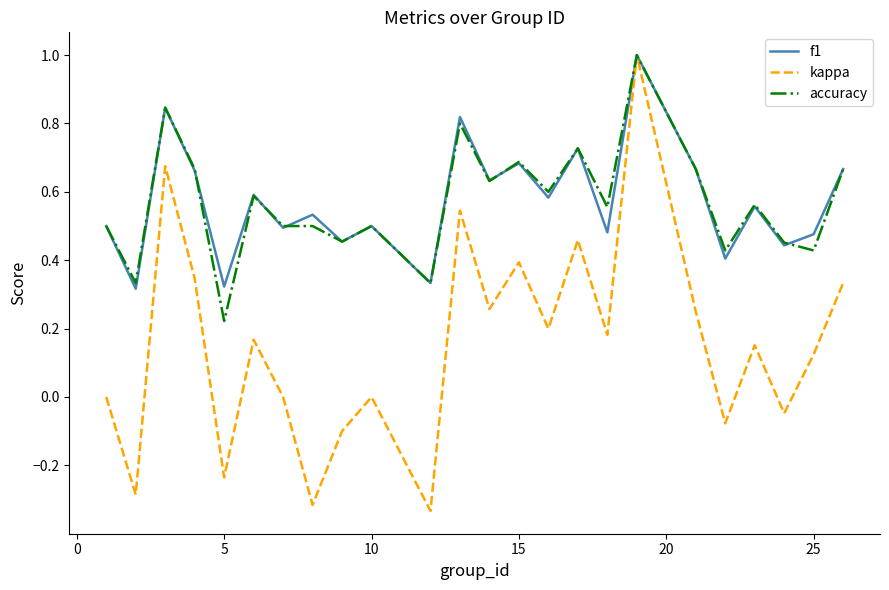

How many lines are shown in the chart?

3